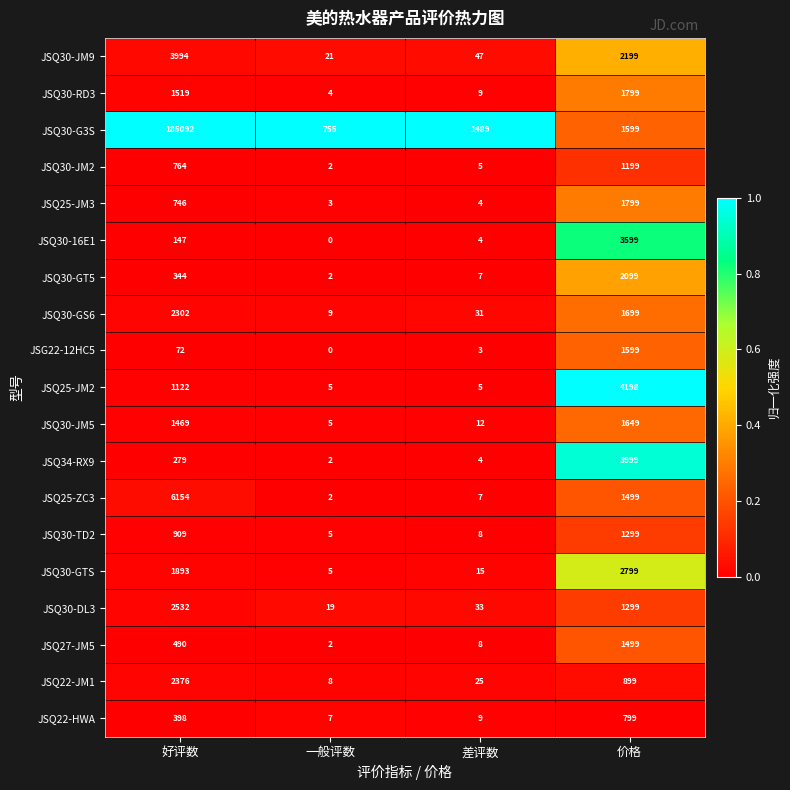

Where is JSQ30-JM2 nearest to the value 600?

好评数